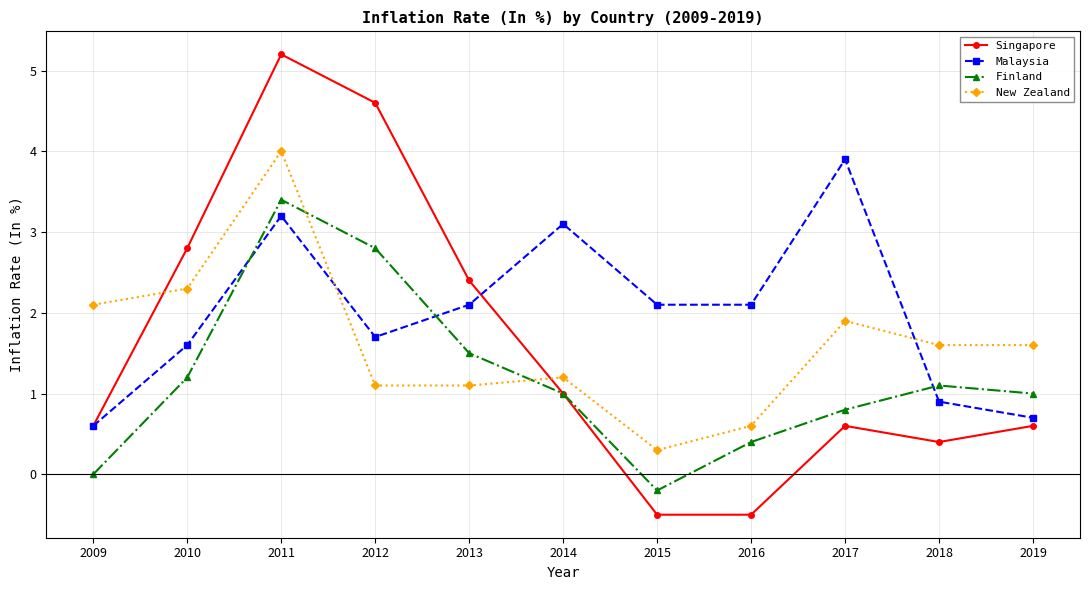

Is this an area chart (filled region under the line)?

No